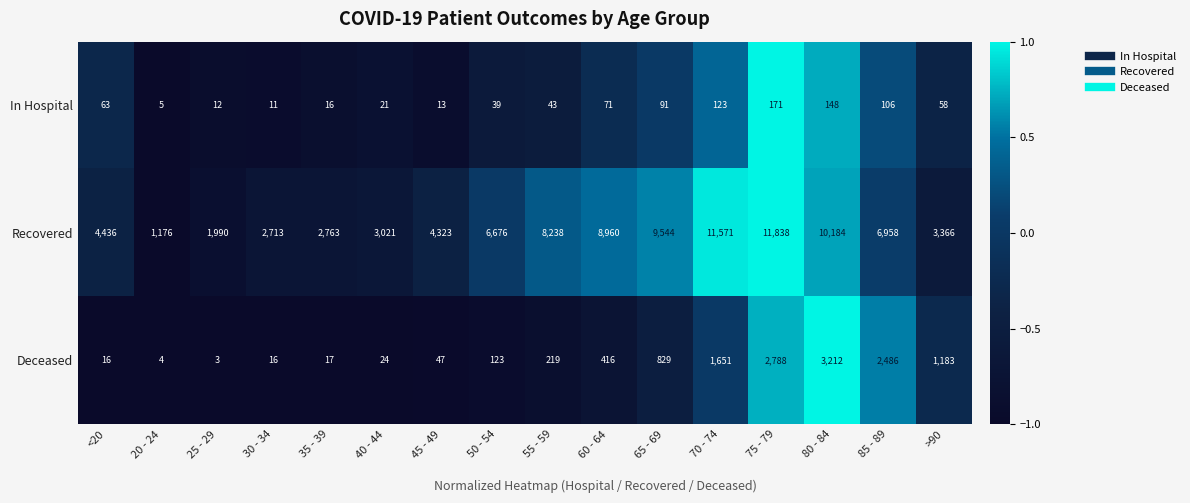

True or false: In Hospital has a value of 16 at 35 - 39.

True